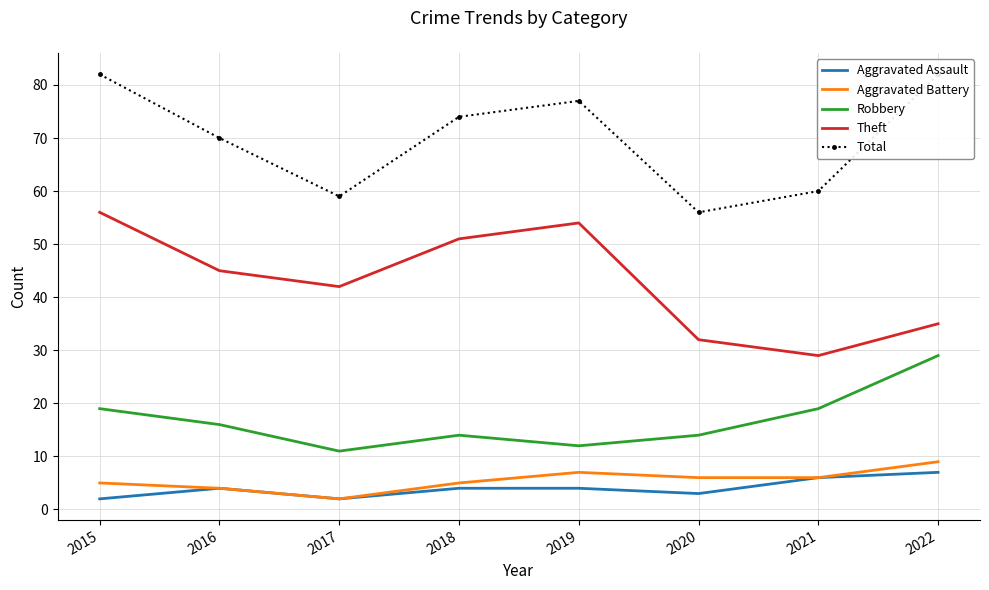

How many lines are shown in the chart?

5